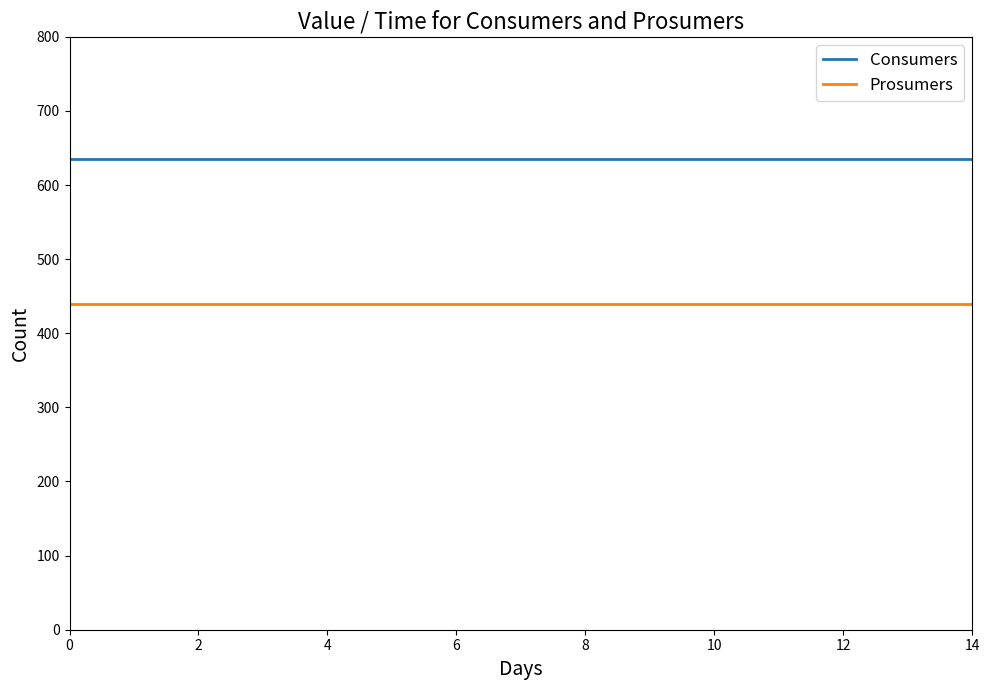

Count the number of categories in the chart.

15